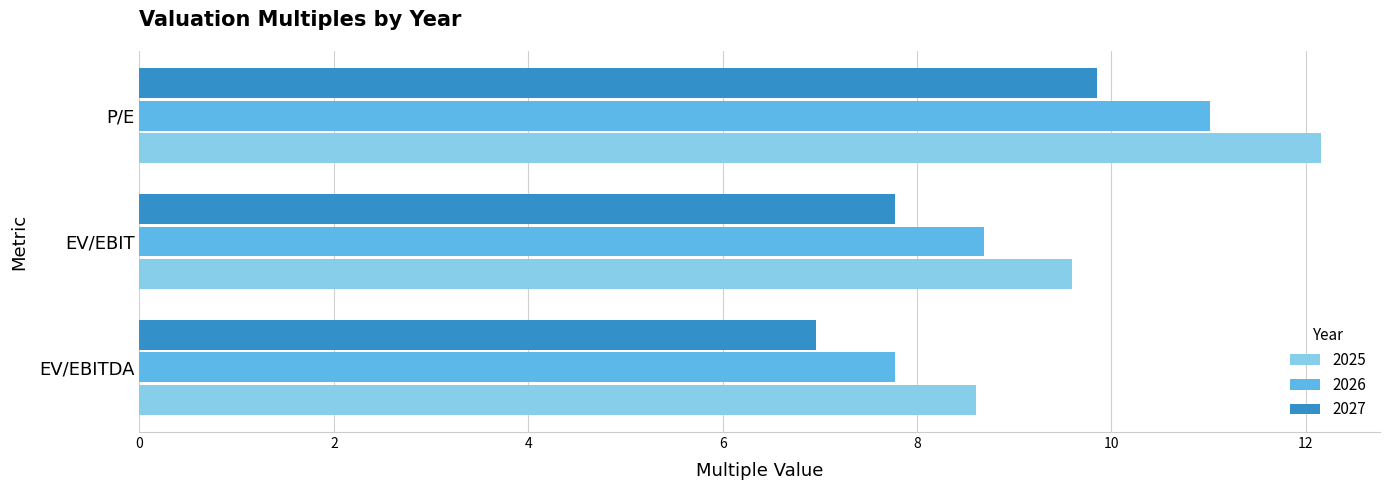

At which label does 2027 reach its minimum?

EV/EBITDA